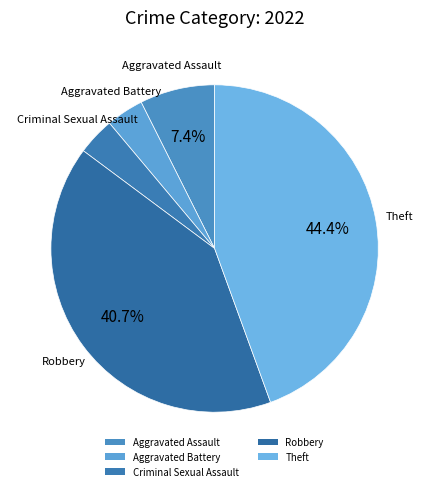

To the nearest percent, what is the difference between the largest and smallest slice percentages?

41%